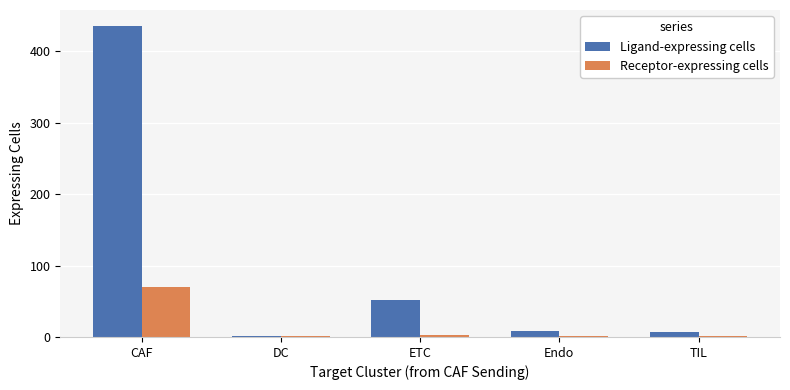

What is the spread (max minus min) of values at CAF?

366